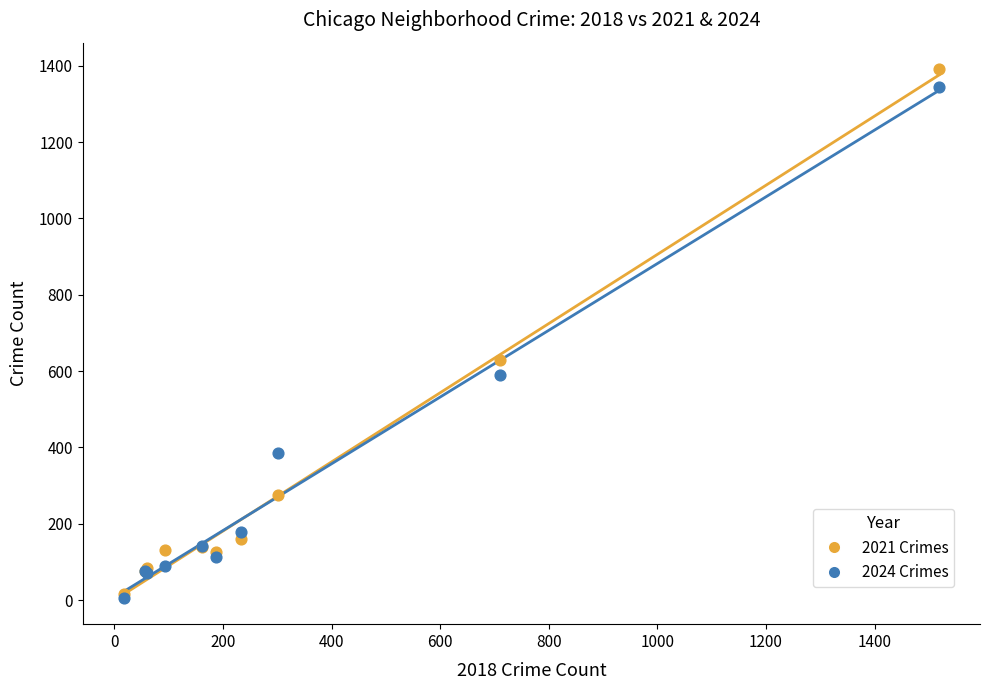

In the 2021 Crimes series, what Y value is closest to 704?

630